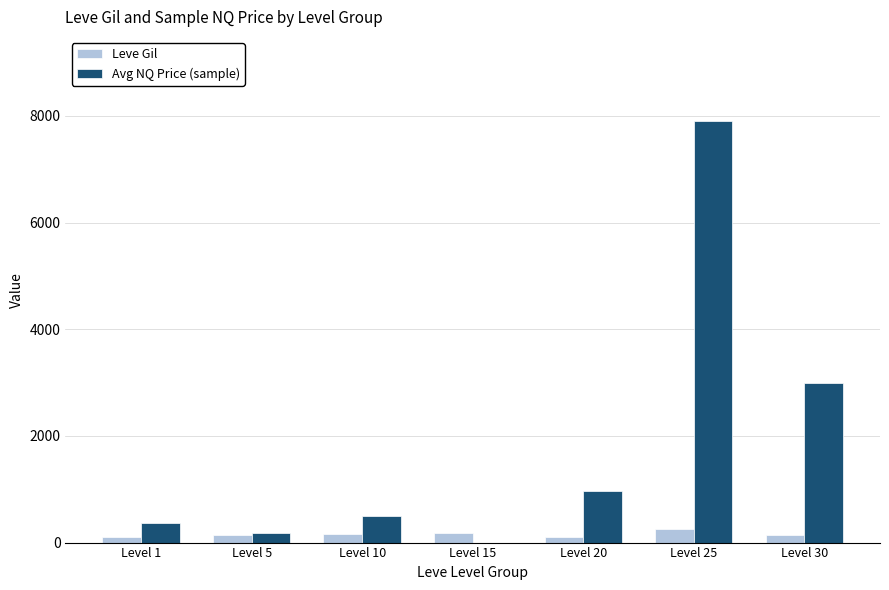

What is the greatest value displayed?

7900